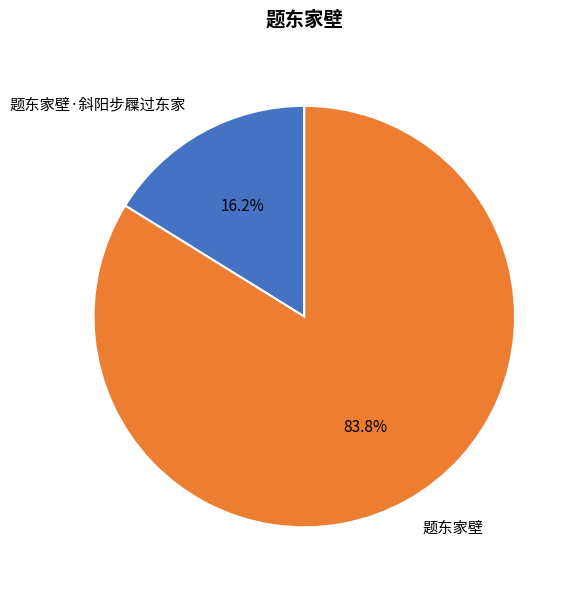

To the nearest percent, what is the difference between the largest and smallest slice percentages?

68%